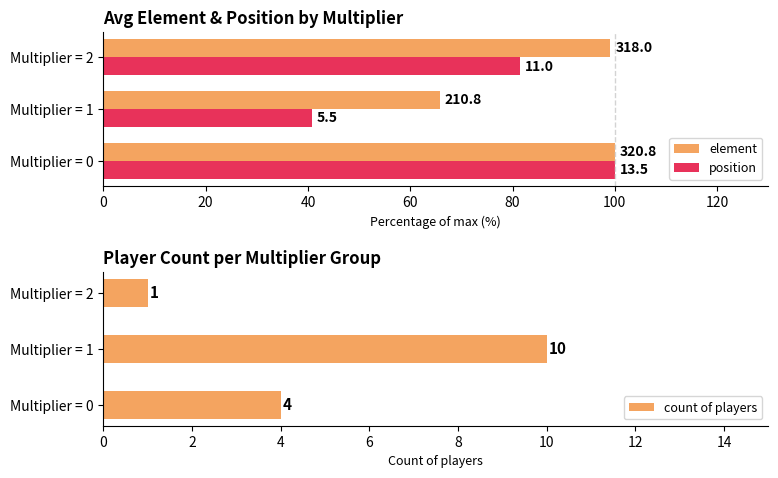

What is the maximum value for position?

100.0